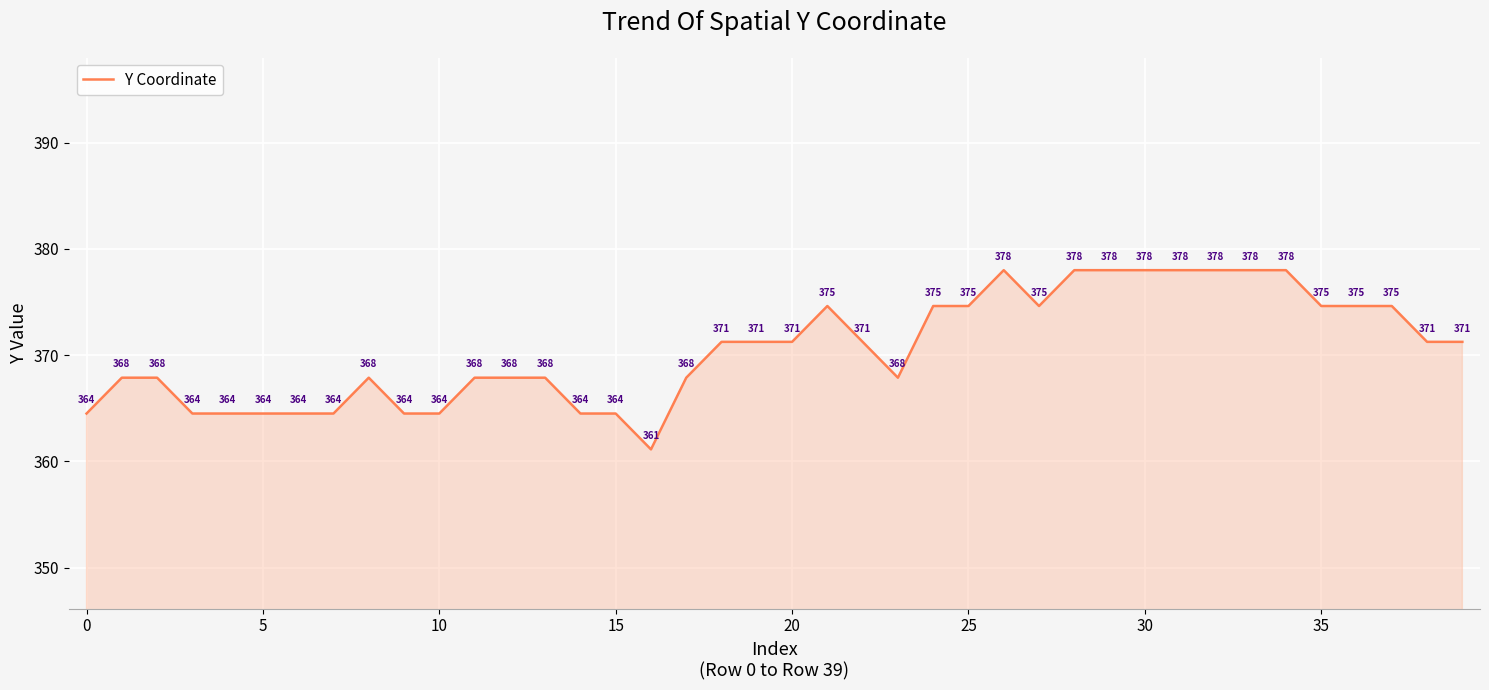

What is the maximum value shown in the chart?

378.0